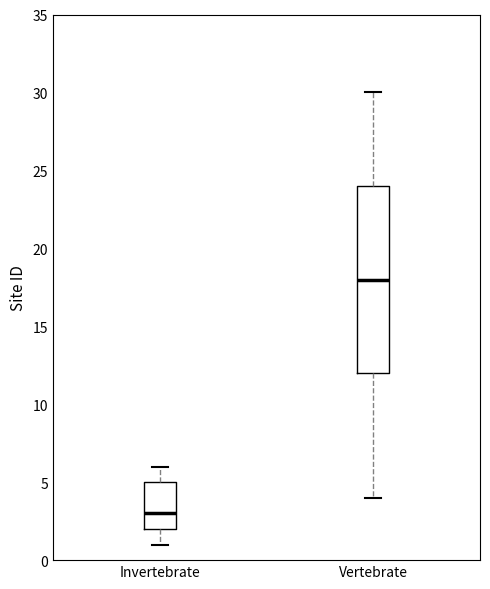

Which box is the tallest, from its lower edge to its upper edge?

Vertebrate